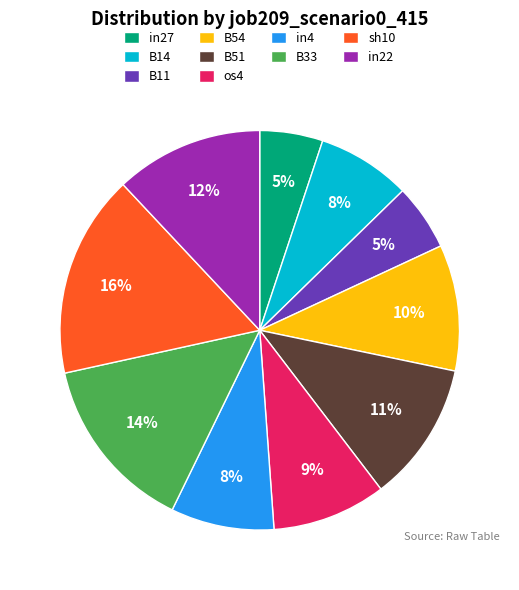

Which category has the biggest portion of the pie?

sh10